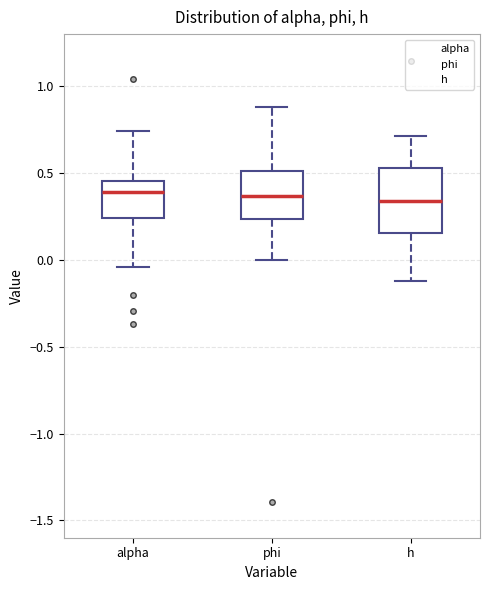

Reading left to right, transcribe this box plot: for each box, give where its median line is, the range the box spans, and where its two whiskers end, as read against the y-axis. The values are not printed on the chart, so give them approximately, as read against the axis.

alpha: median 0.40, box 0.25 to 0.45, whiskers -0.05 to 0.75
phi: median 0.35, box 0.25 to 0.50, whiskers 0.00 to 0.90
h: median 0.35, box 0.15 to 0.55, whiskers -0.10 to 0.70